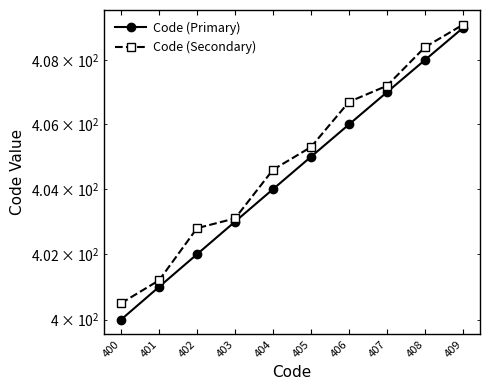

True or false: Code (Secondary) and Code (Primary) cross at least once.

False